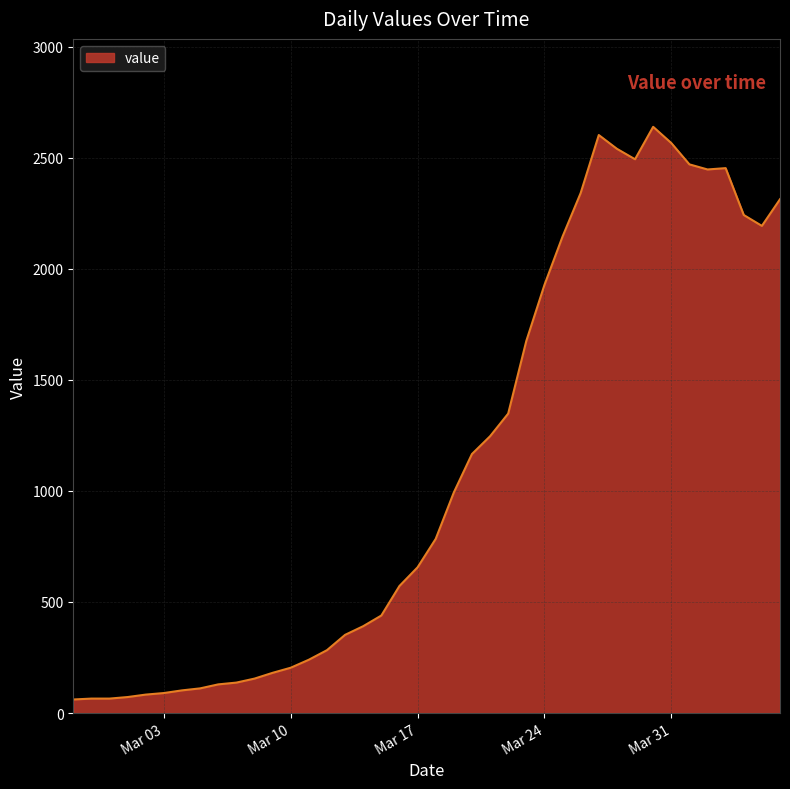

What is the difference between the maximum and minimum values?

2578